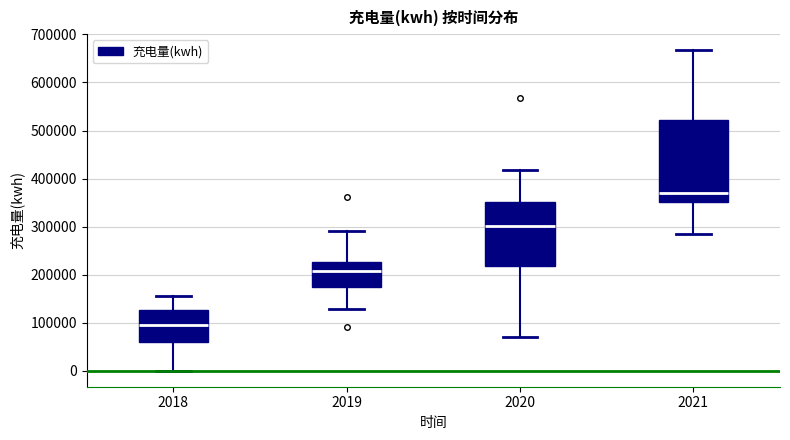

Reading left to right, transcribe this box plot: for each box, give where its median line is, the range the box spans, and where its two whiskers end, as read against the y-axis. The values are not printed on the chart, so give them approximately, as read against the axis.

2018: median 90000, box 60000 to 130000, whiskers 0 to 160000
2019: median 210000, box 170000 to 230000, whiskers 130000 to 290000
2020: median 300000, box 220000 to 350000, whiskers 70000 to 420000
2021: median 370000, box 350000 to 520000, whiskers 280000 to 670000